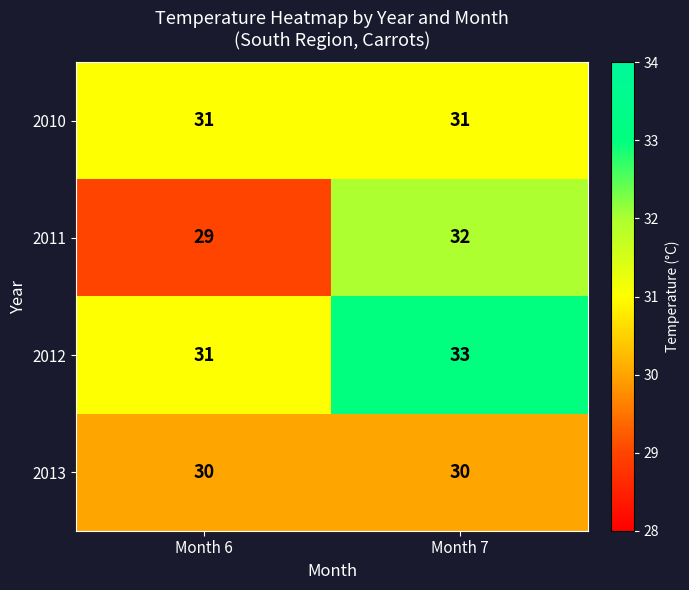

Read the 2010 value at Month 6.

31